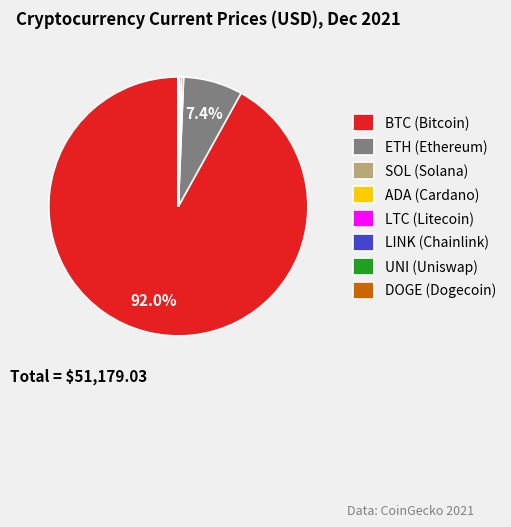

Which category accounts for the majority?

BTC (Bitcoin)